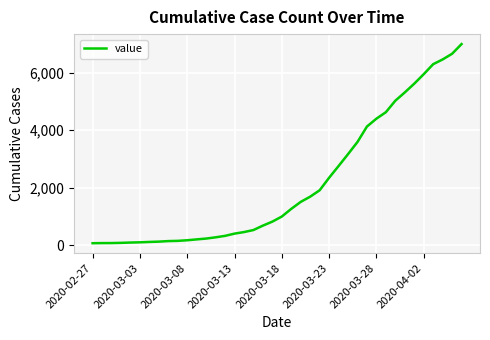

What is the greatest value displayed?

7004